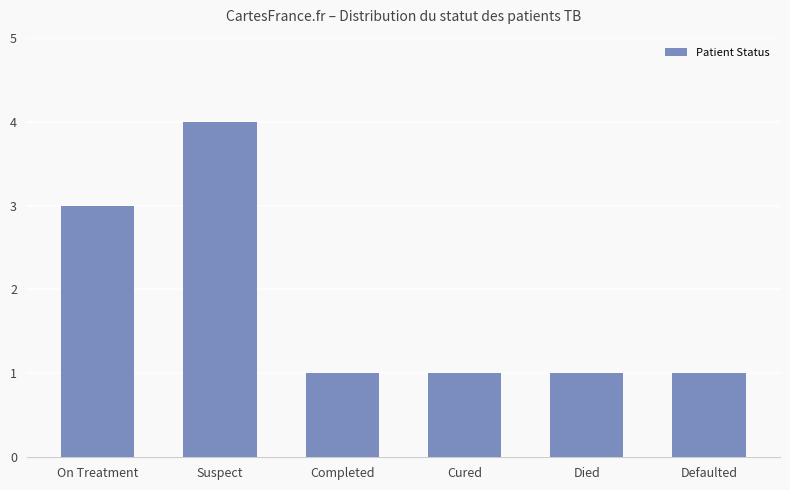

What is the ratio of the value at Suspect to the value at Defaulted?

4.0